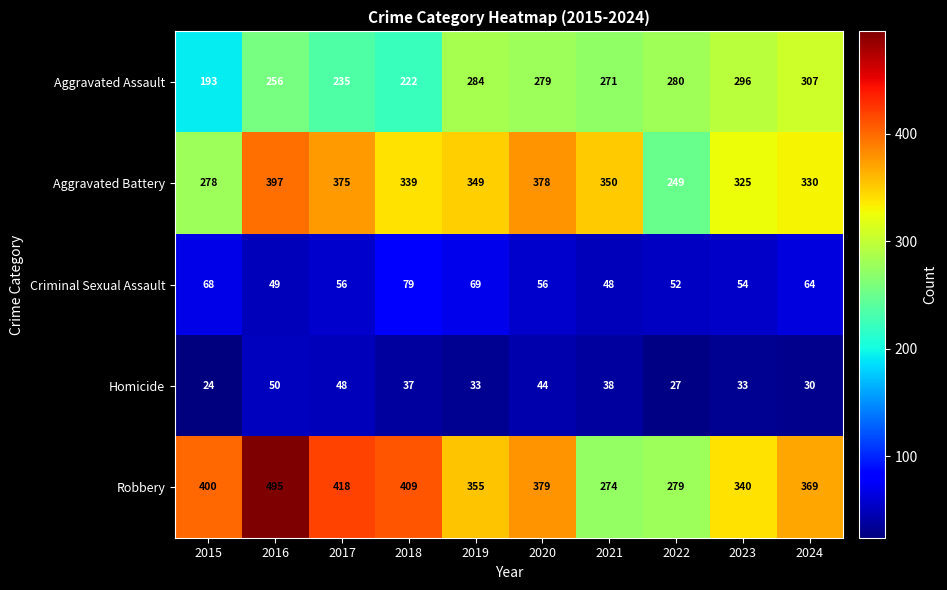

What is the minimum value for Aggravated Assault?

193